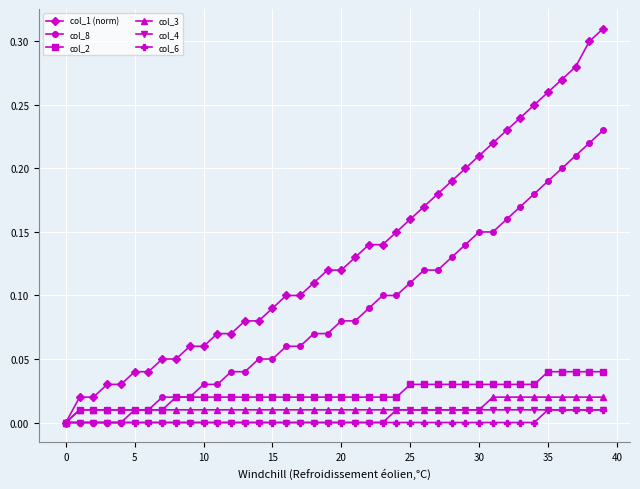

Which series has the largest total across all categories?

col_1 (norm)